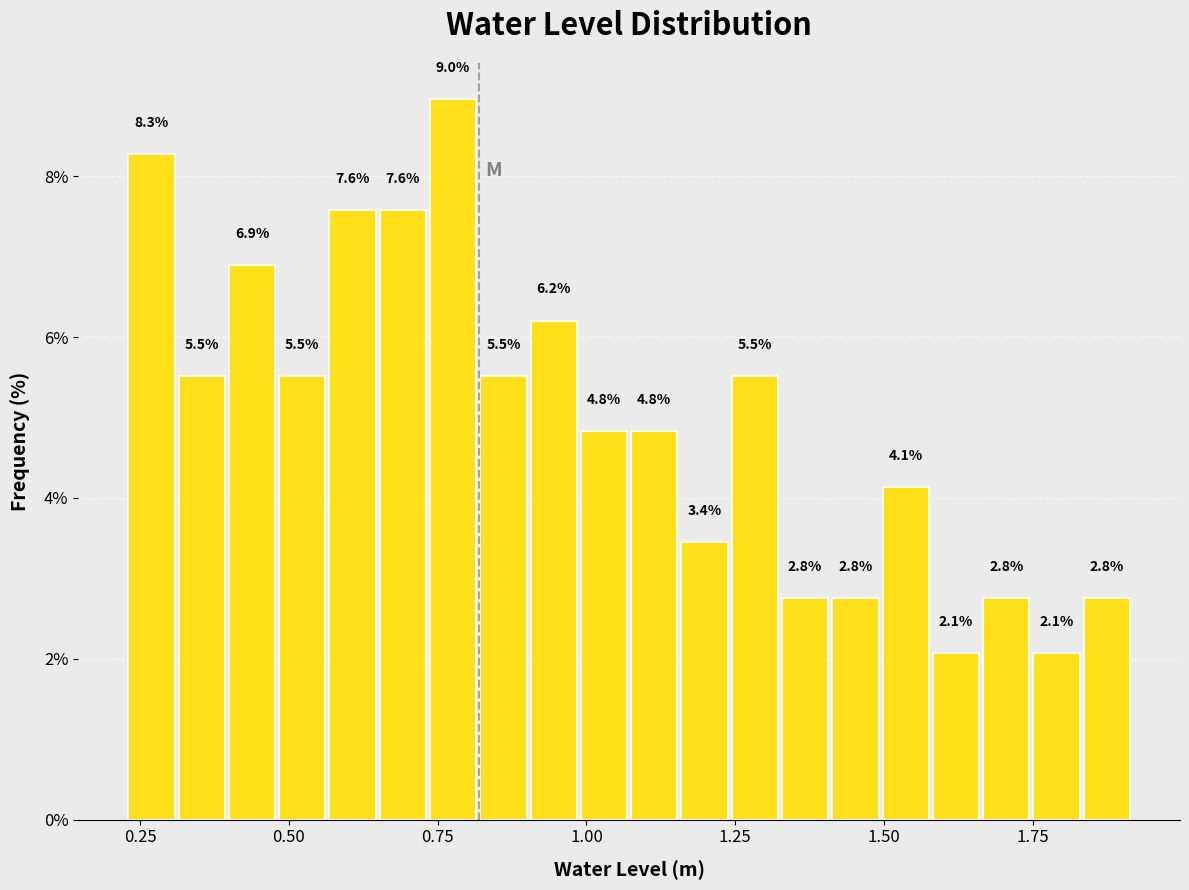

Around what value on the x-axis is the tallest bar? Give the approximate position of its centre, as read against the axis.

0.80